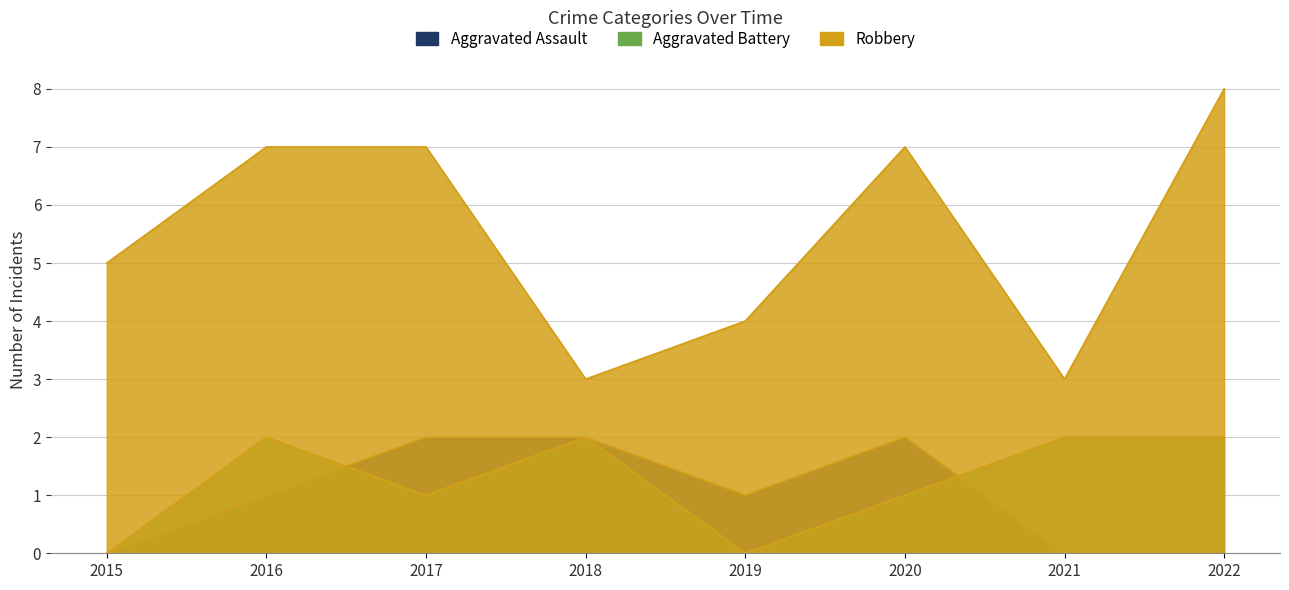

Where is the first local minimum for Robbery?

2018